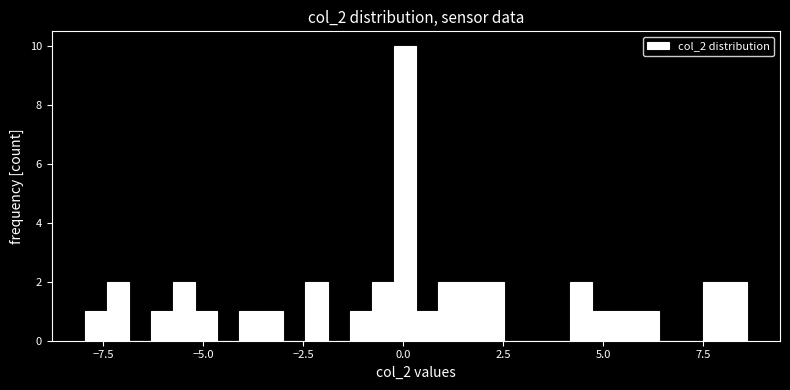

Read against the x-axis, roughly where is the centre of the tallest bar?

0.0